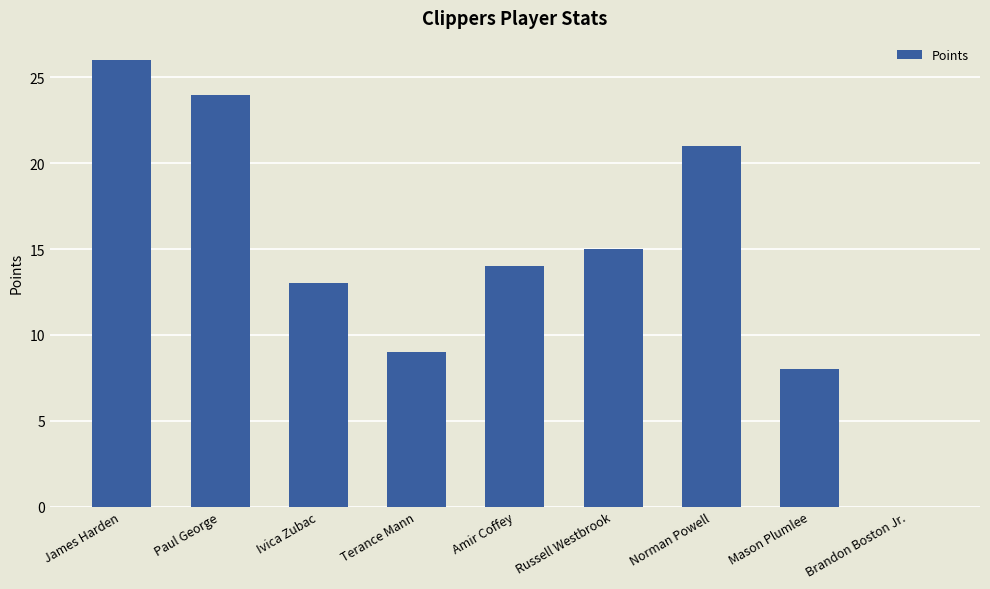

What is the difference between the values at James Harden and Norman Powell?

5